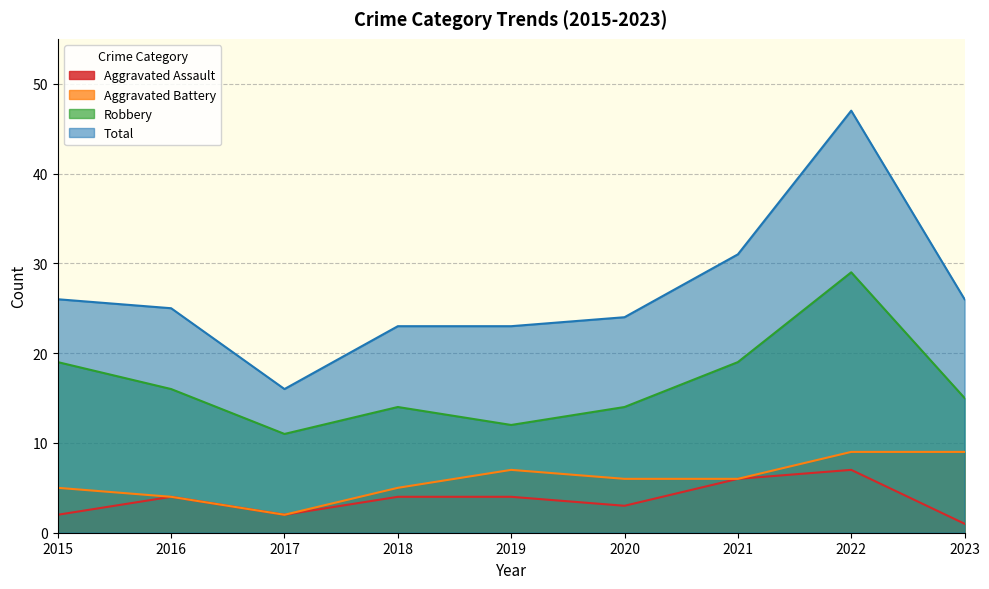

How many data points in Aggravated Assault are less than 4?

4